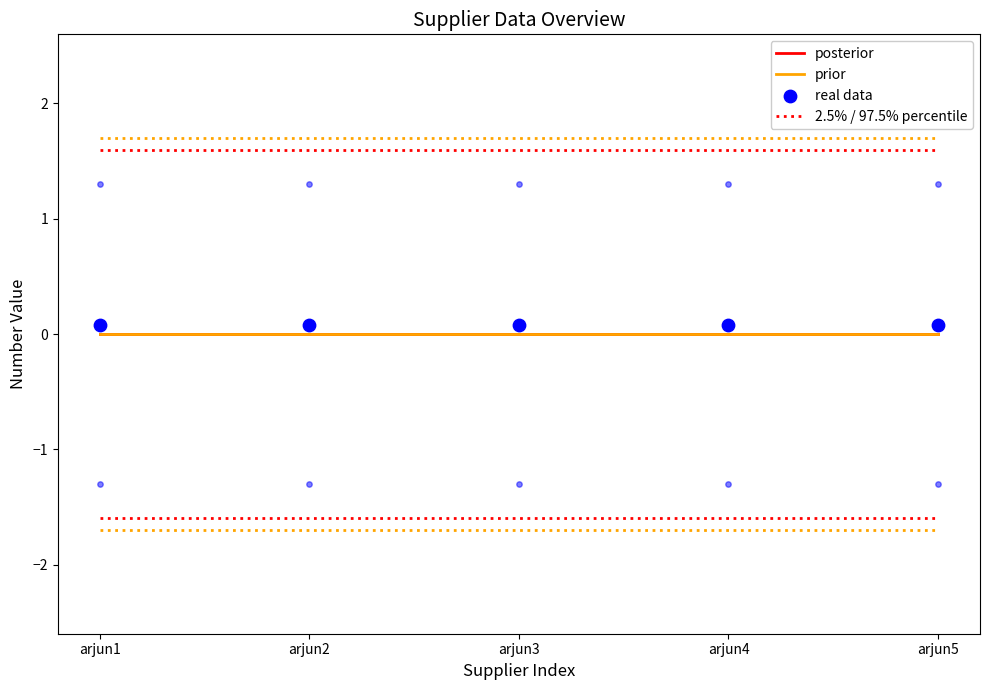

What is the total value across all series at arjun1?

1.7